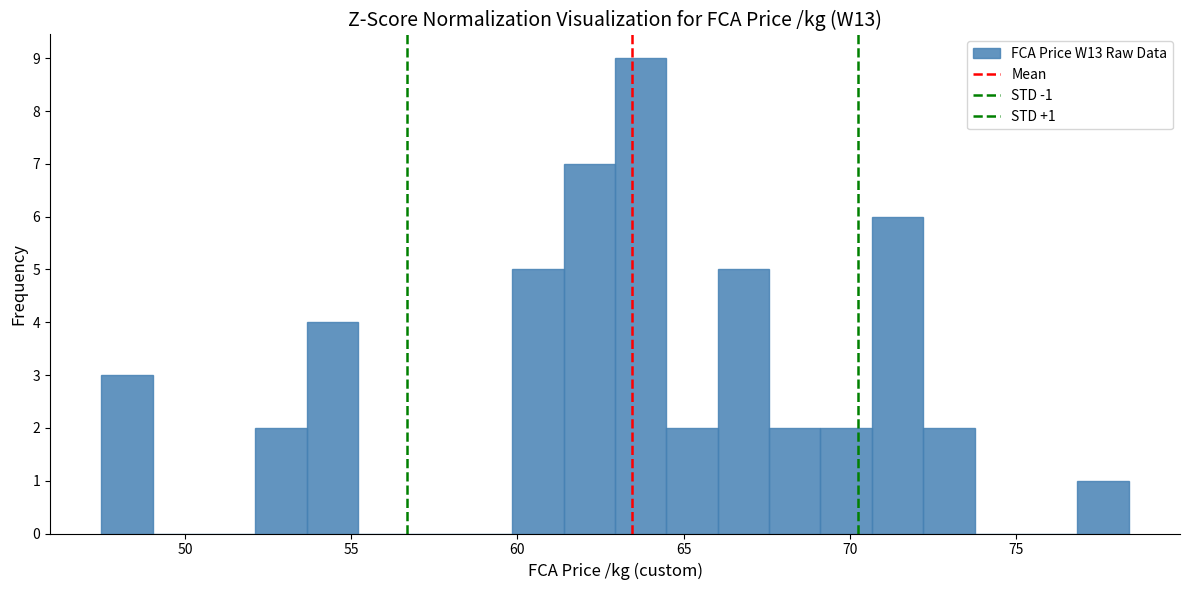

Read against the x-axis, roughly where is the centre of the tallest bar?

63.5